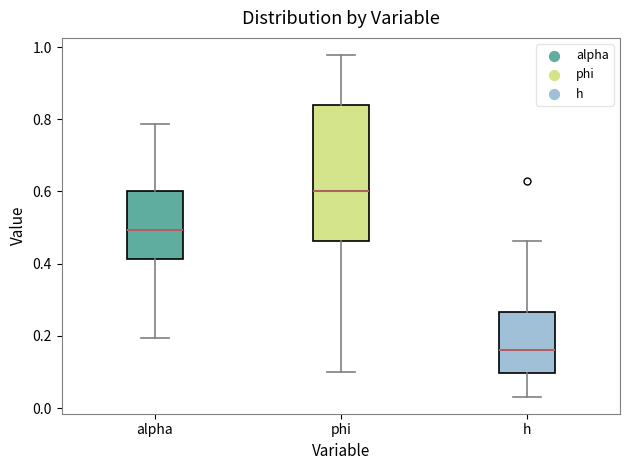

Which box has the highest median line?

phi